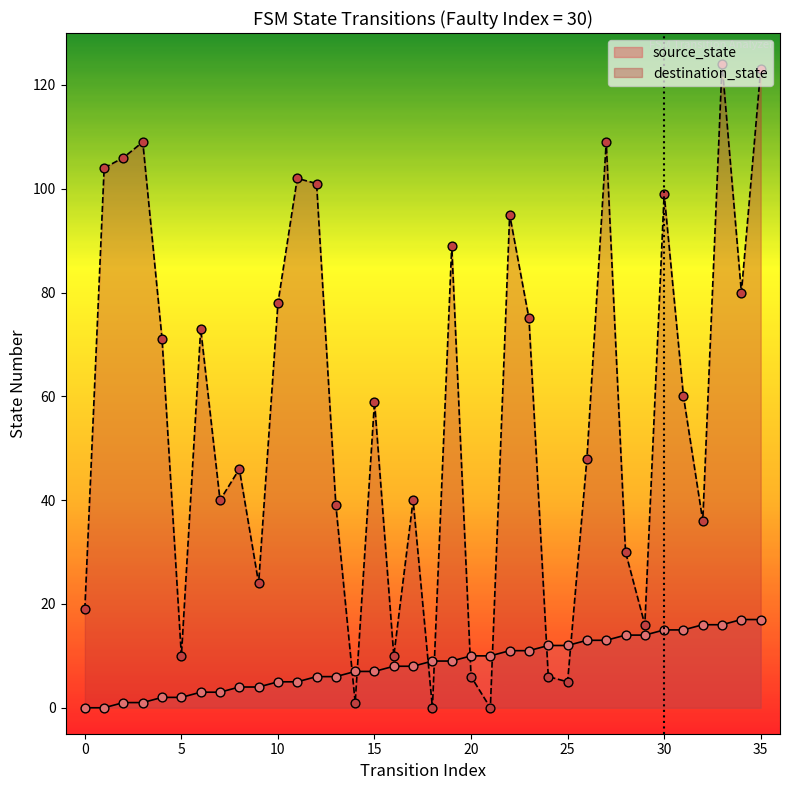

Which series has the widest spread of Y values?

destination_state